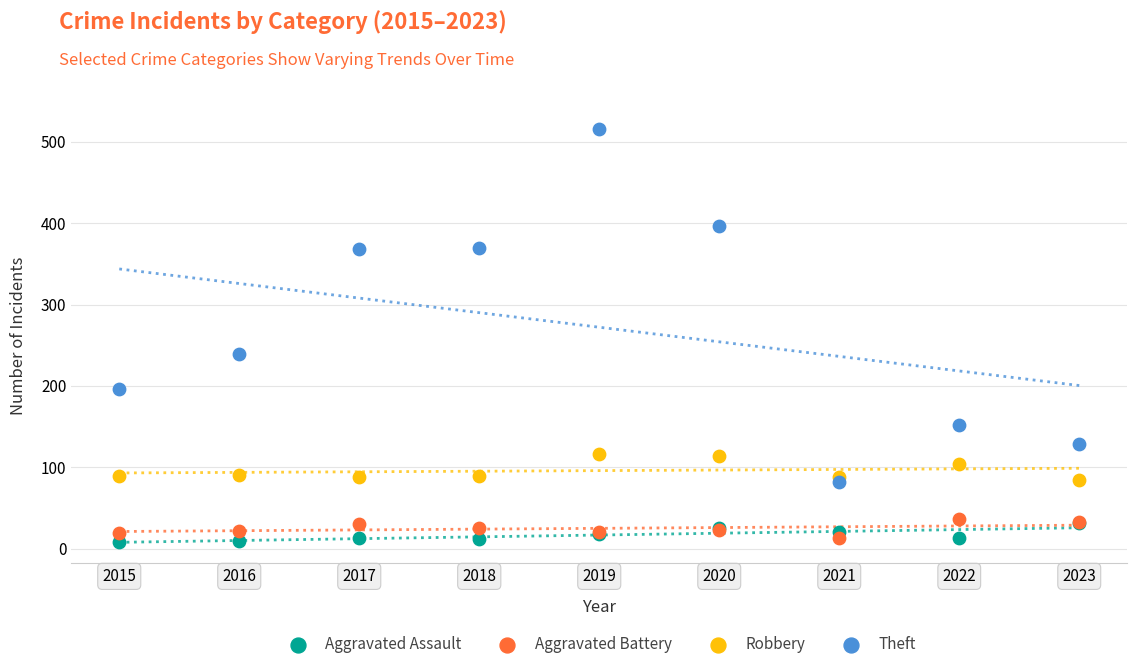

In the Theft series, what Y value is closest to 299?

239